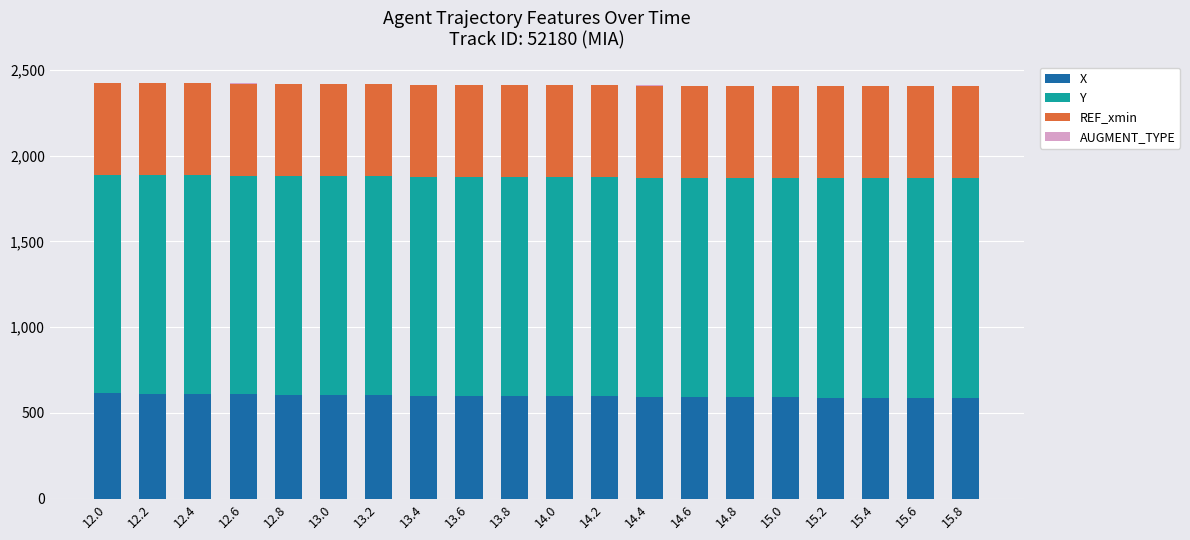

What is the total value across all series at 15.8?

2404.9